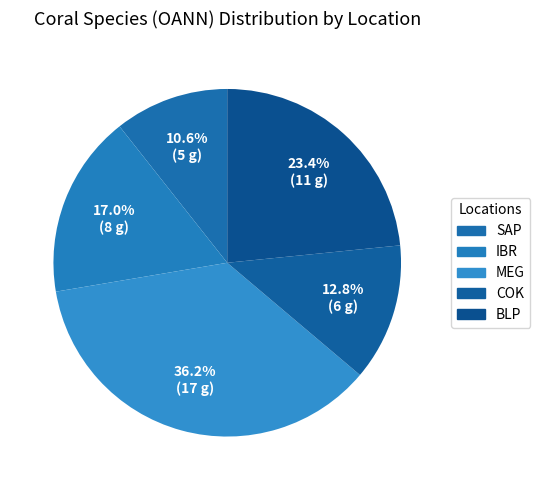

To the nearest percent, what portion does BLP represent?

23%